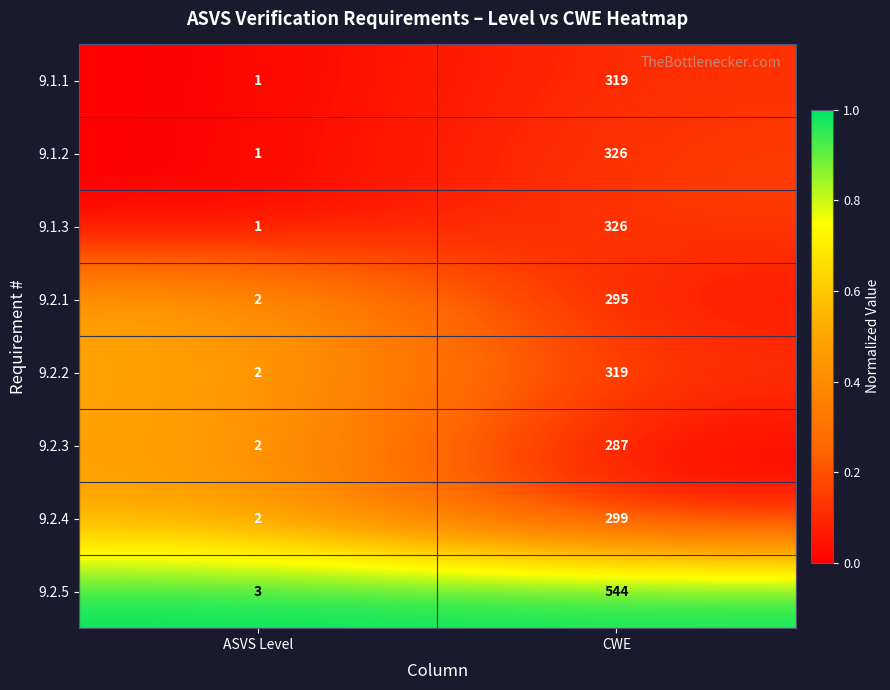

Is it true that 9.2.2 equals 1 at ASVS Level?

False